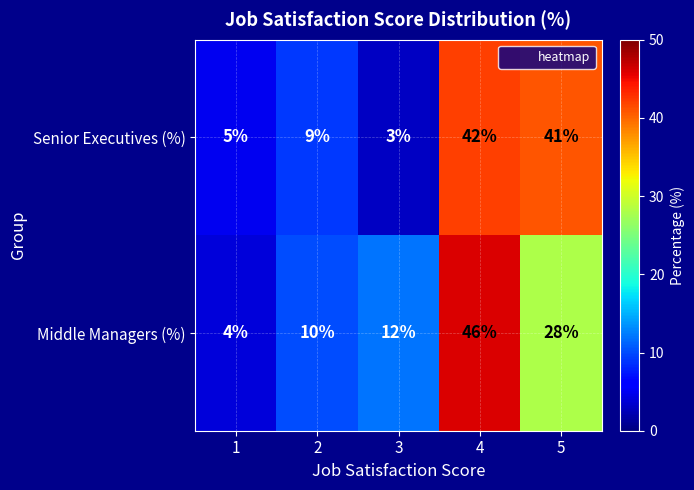

What is the difference between the maximum and minimum values in the Senior Executives (%) series?

39